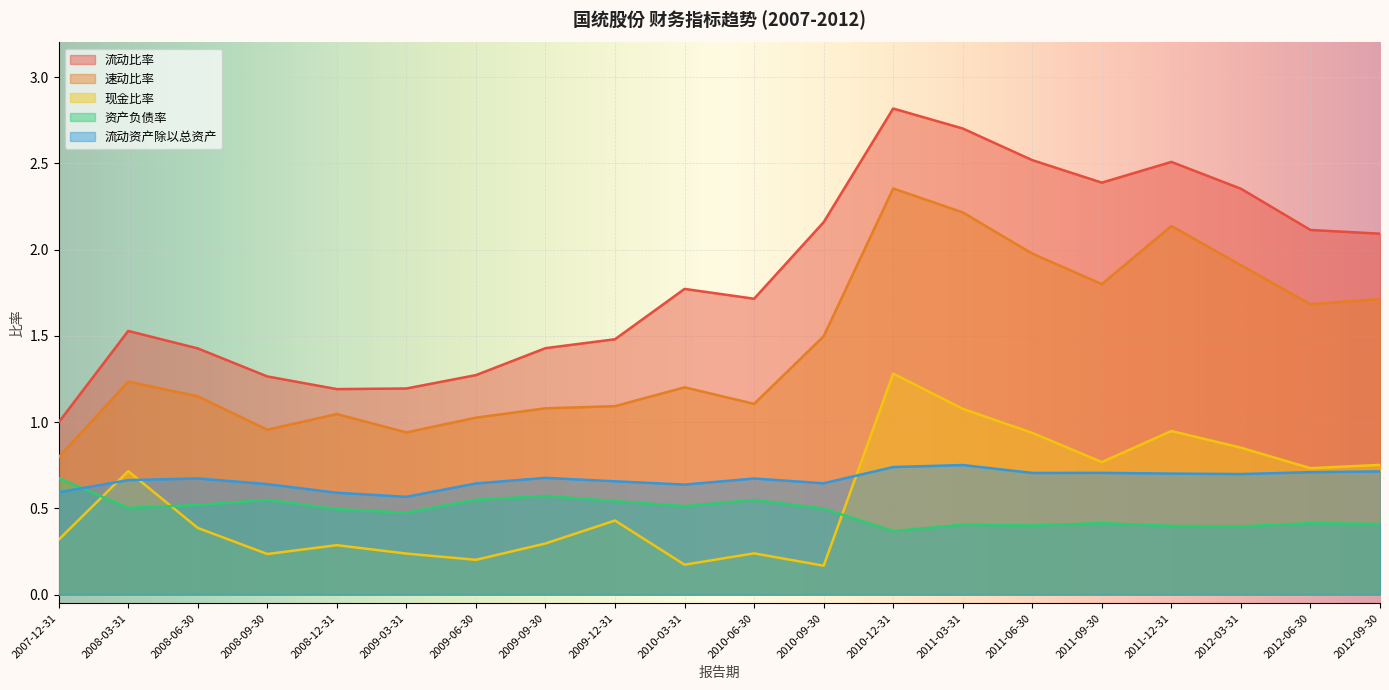

True or false: 流动比率 has a value of 1.5 at 2008-03-31.

True